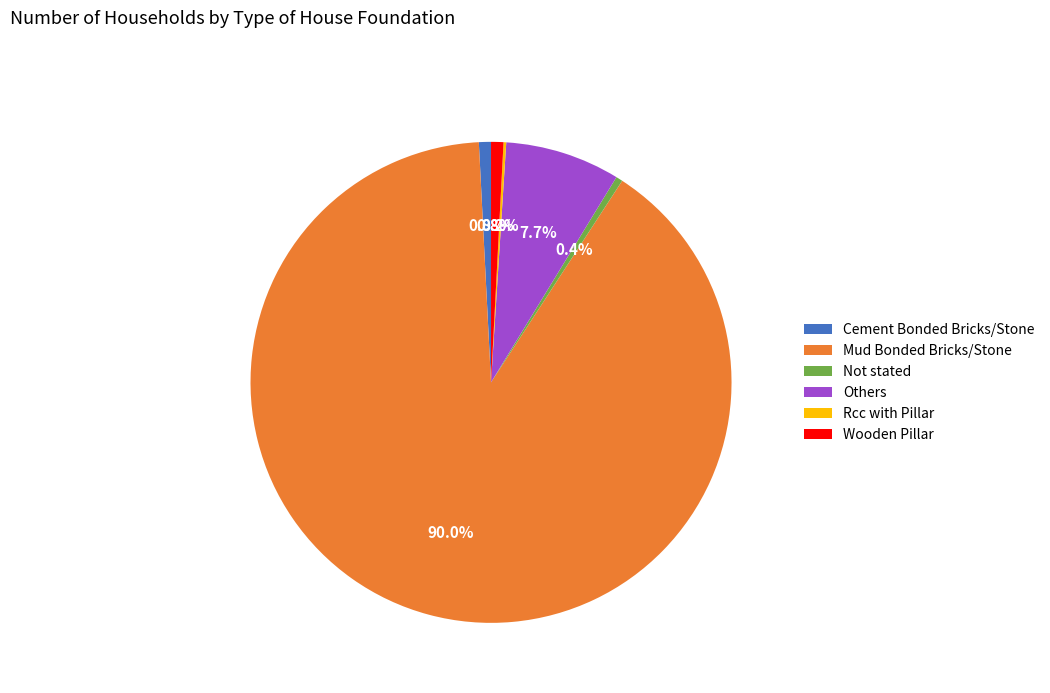

Approximately how many times larger is the value at Mud Bonded Bricks/Stone compared to Cement Bonded Bricks/Stone?

111.4